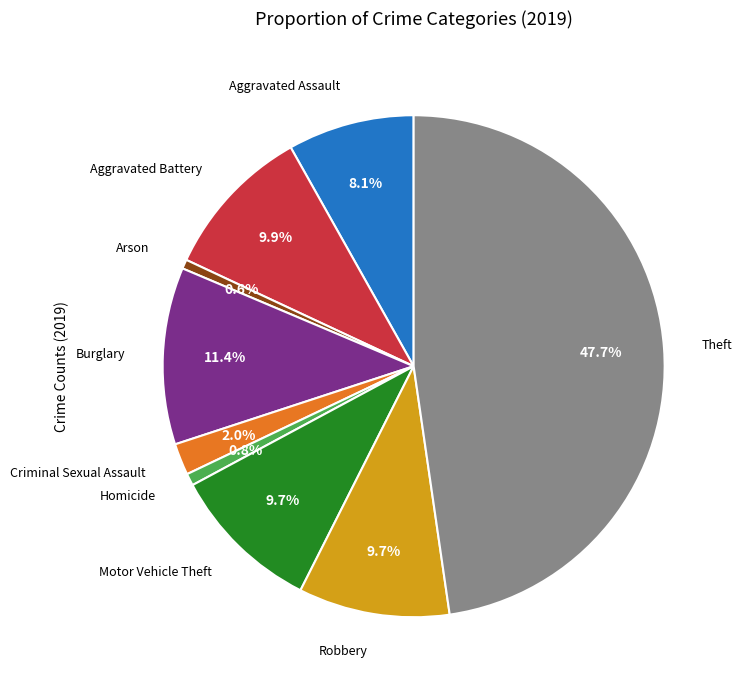

Is there a majority slice in this chart?

No